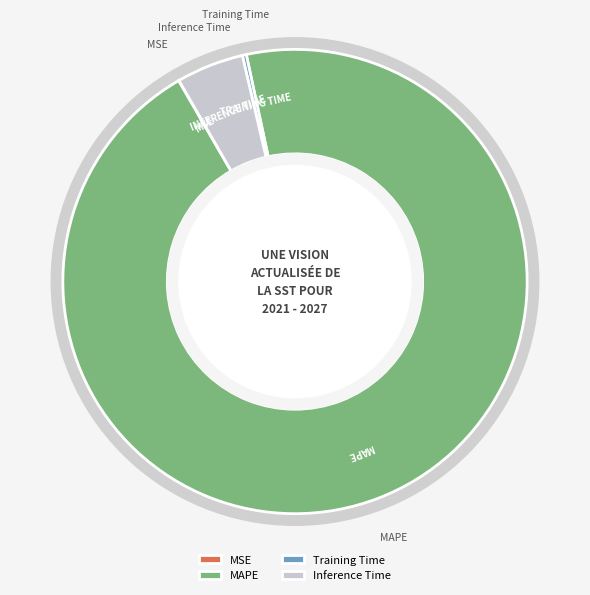

How many slices are in this pie chart?

4